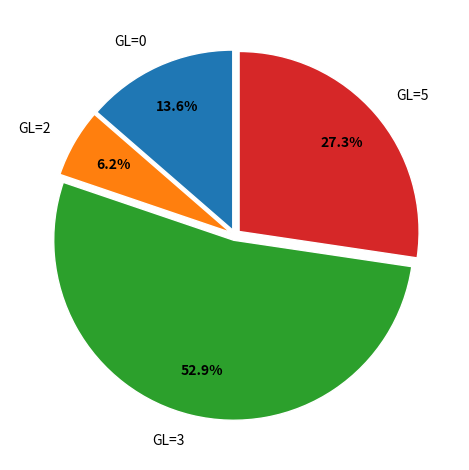

Do GL=0 and GL=3 together represent more than half of the pie?

Yes